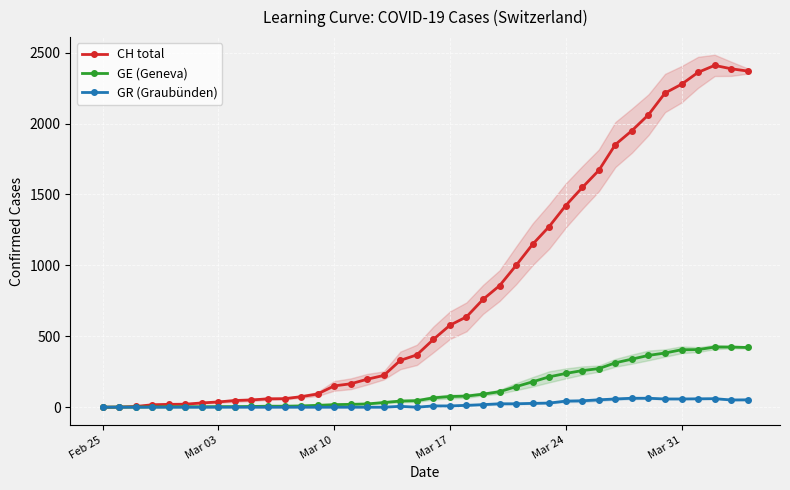

What is the difference between the maximum and minimum values in the GR (Graubünden) series?

63